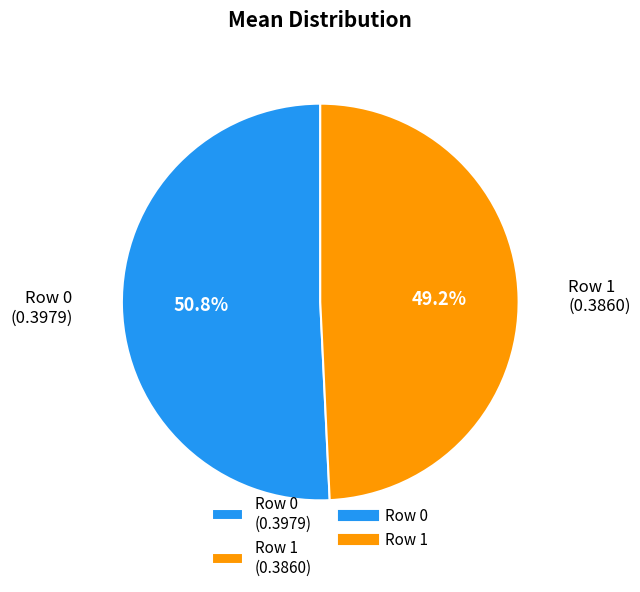

What percentage do Row 1 and Row 0 together represent?

100.0%